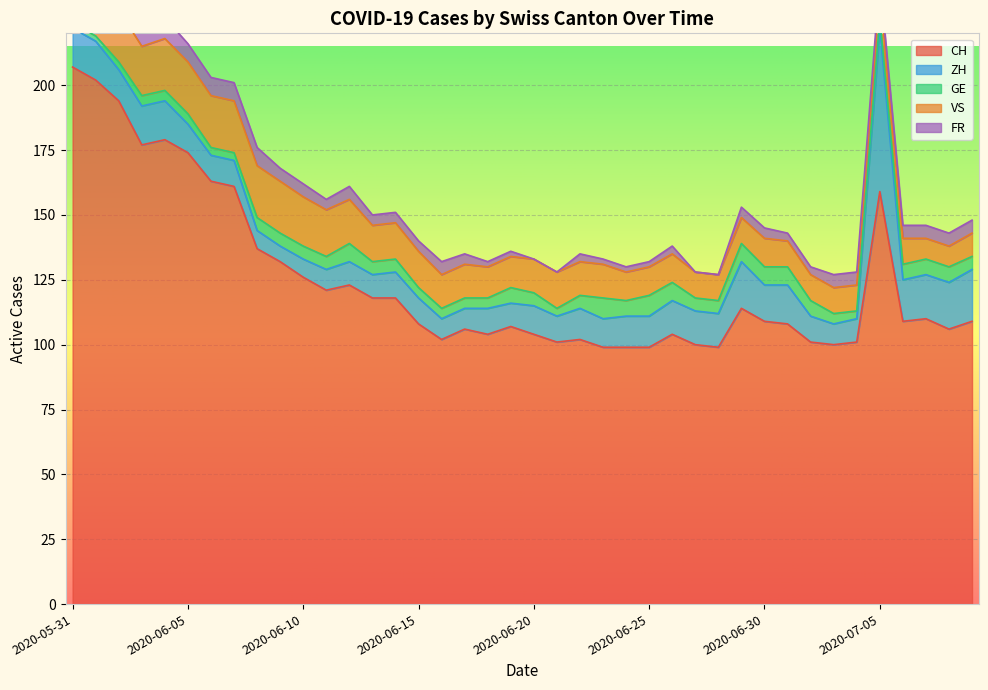

Where is GE nearest to the value 5?

2020-06-08